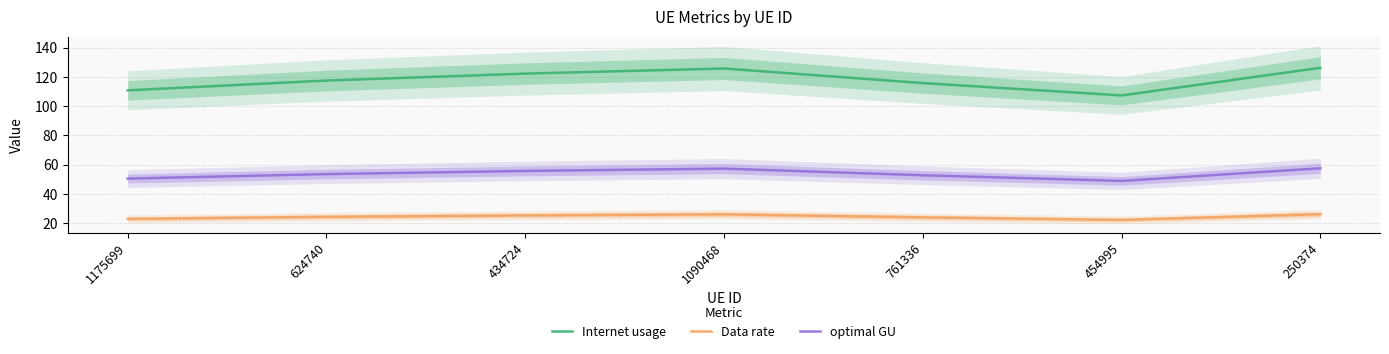

How many interior local valleys does the Internet usage series have?

1